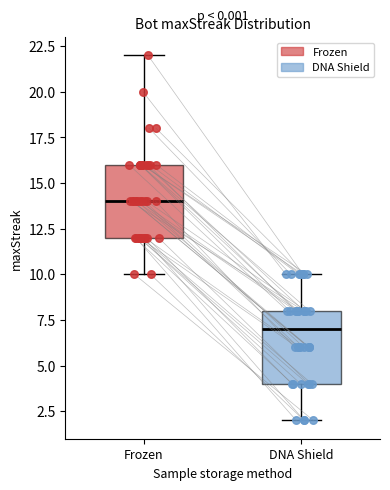

Reading left to right, transcribe this box plot: for each box, give where its median line is, the range the box spans, and where its two whiskers end, as read against the y-axis. The values are not printed on the chart, so give them approximately, as read against the axis.

Frozen: median 14, box 12 to 16, whiskers 10 to 22
DNA Shield: median 7, box 4 to 8, whiskers 2 to 10